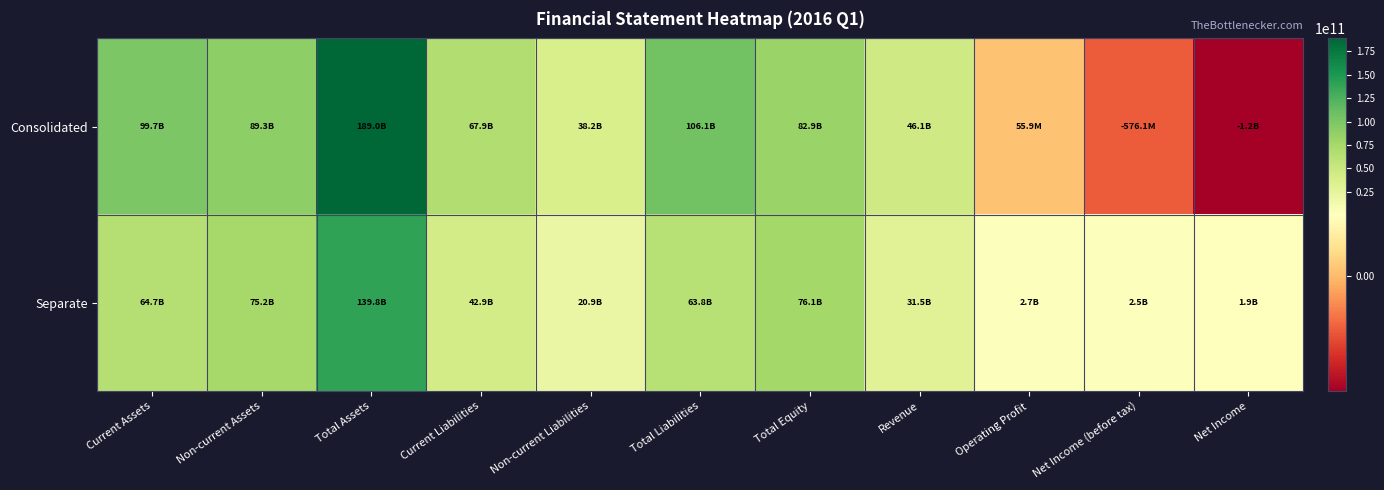

At how many categories does at least one series exceed 127979845840?

1